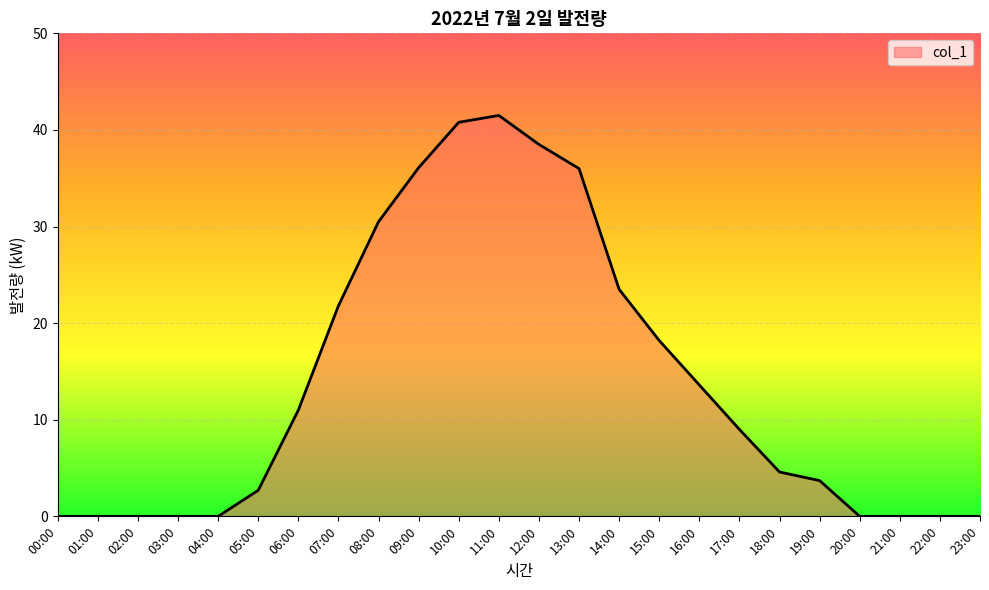

How many distinct data groups are displayed?

1